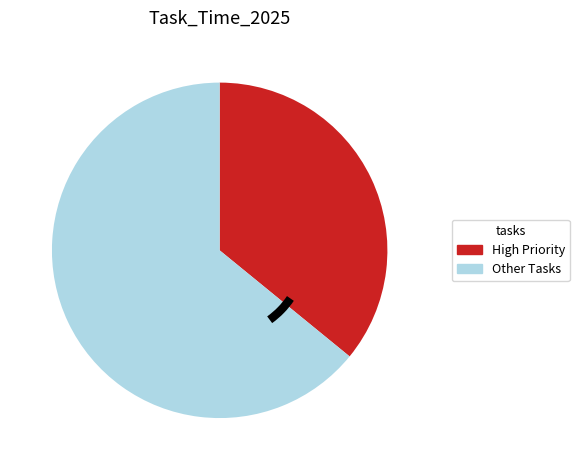

Does any single category account for the majority?

Yes